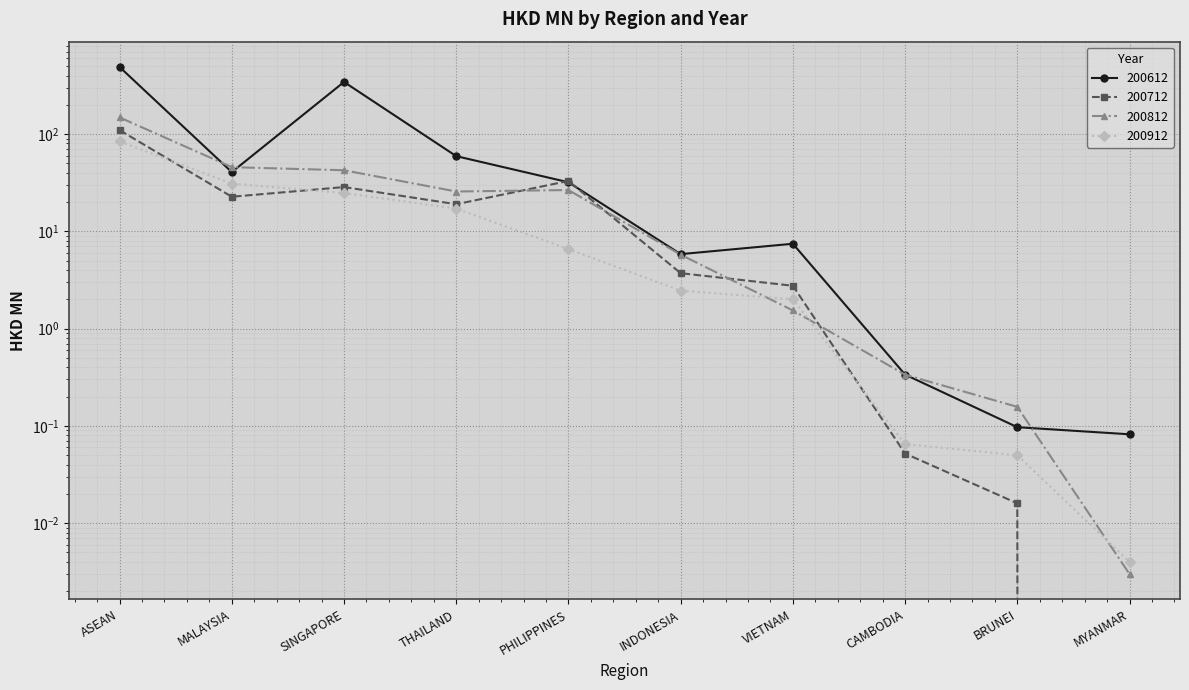

At how many categories does at least one series exceed 448?

1